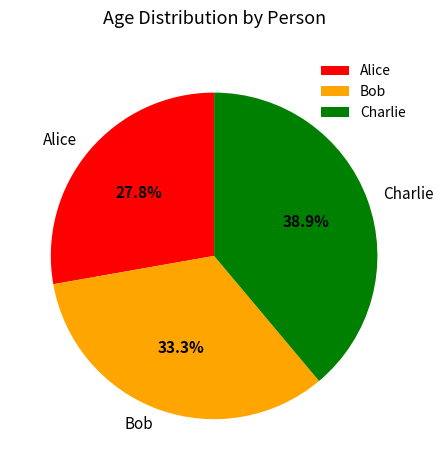

Rank the categories by value from highest to lowest.

Charlie, Bob, Alice